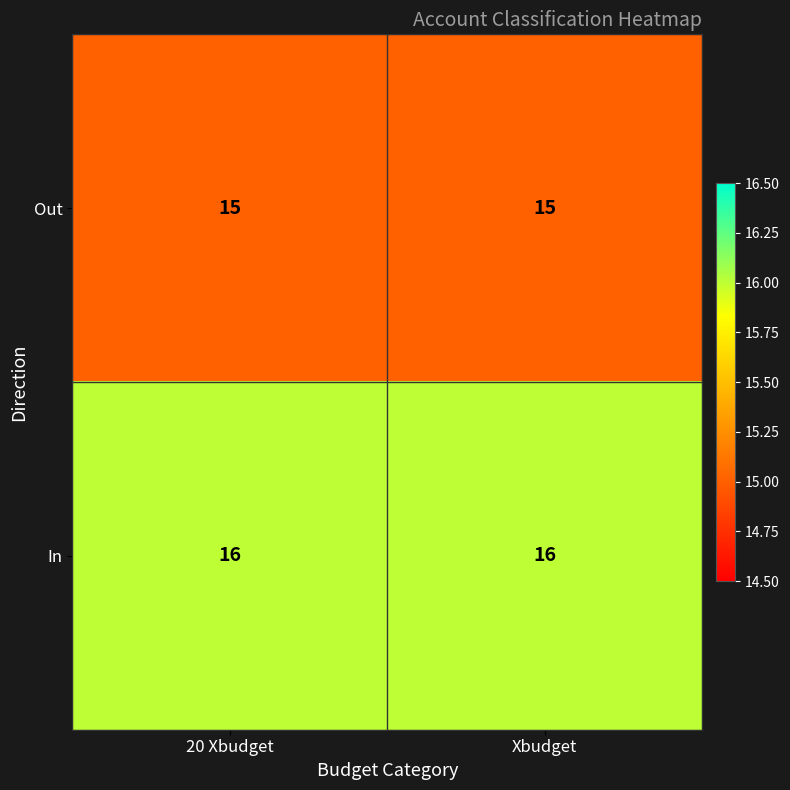

Count the number of categories in the chart.

2